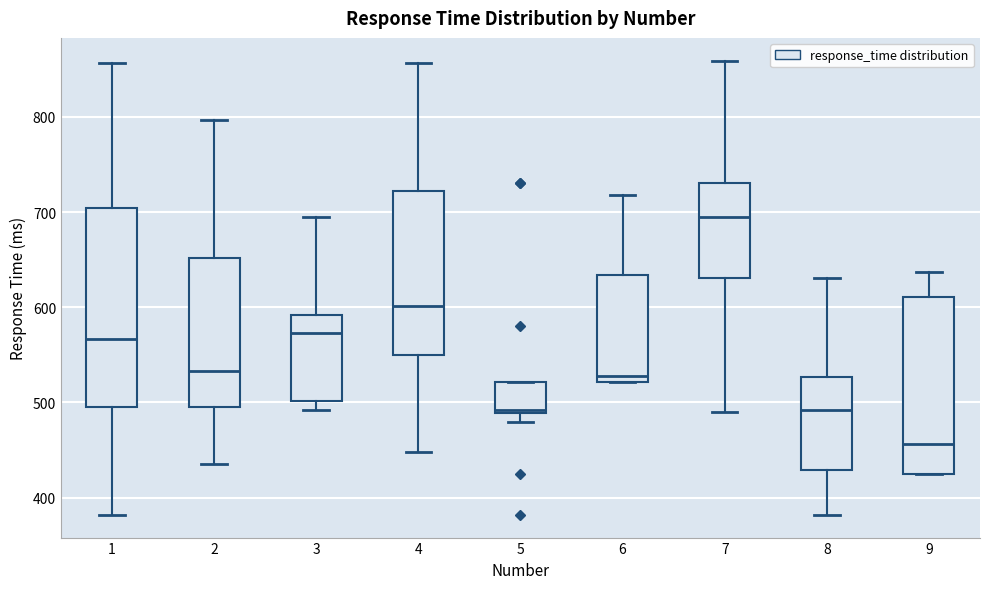

Which box has the highest median line?

7